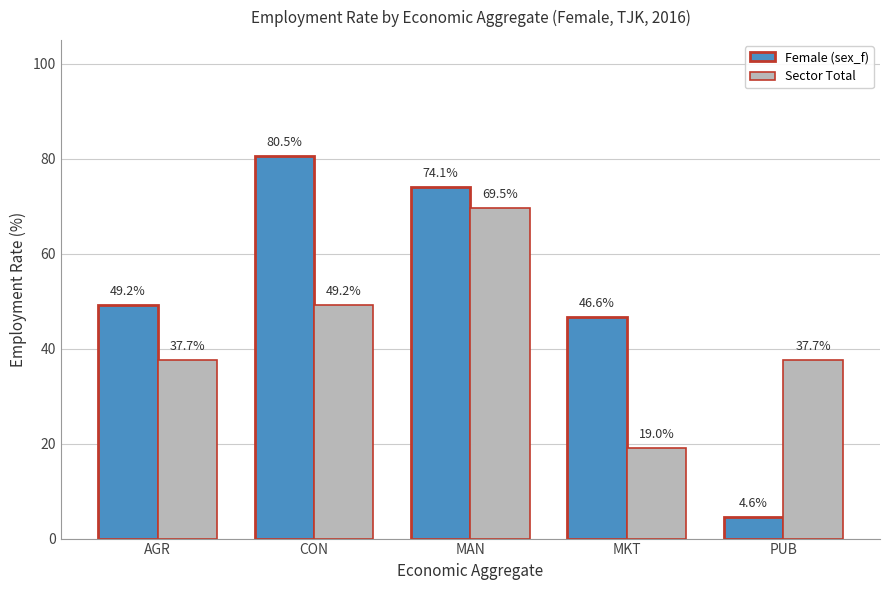

At how many categories does at least one series exceed 26?

5